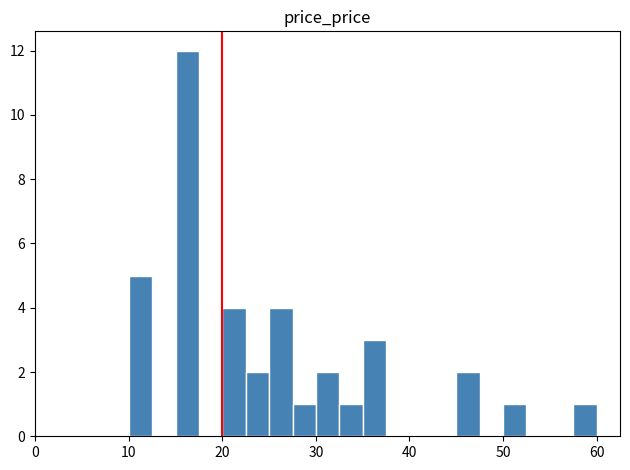

Around what value on the x-axis is the tallest bar? Give the approximate position of its centre, as read against the axis.

16